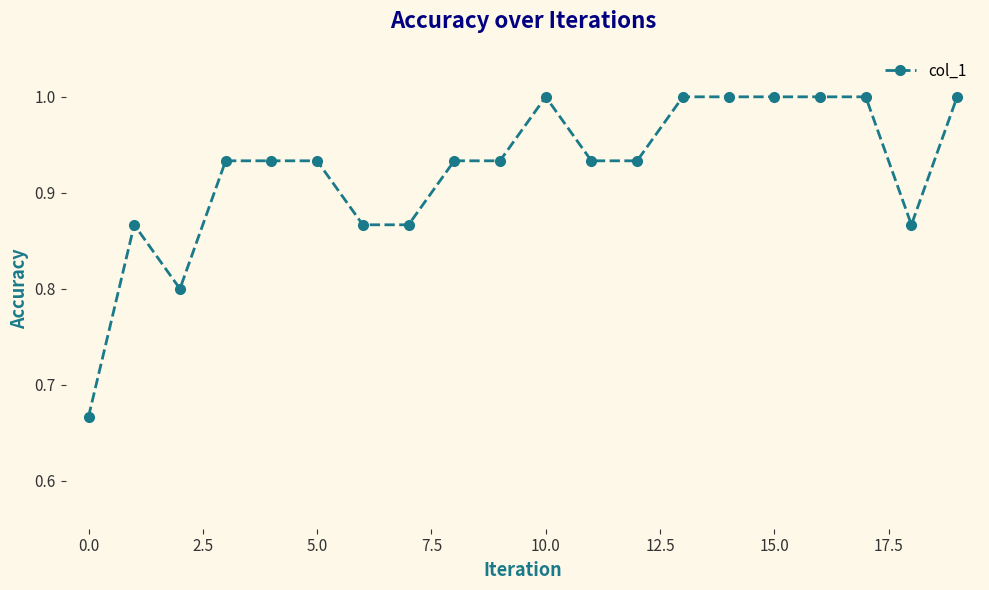

What is the difference between the second highest and minimum values?

0.3